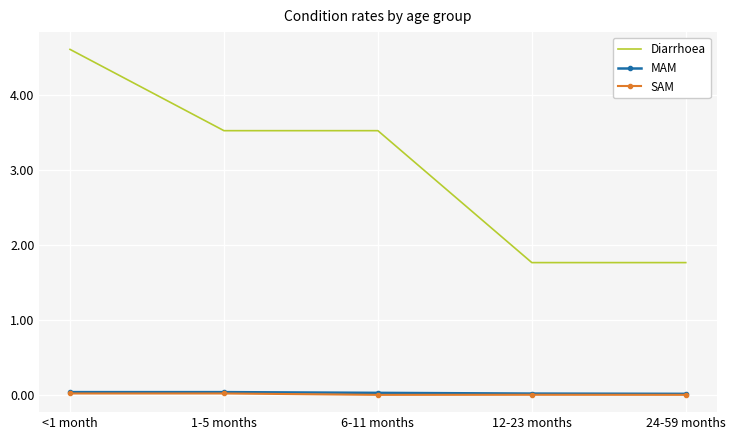

What is the maximum value for Diarrhoea?

4.6